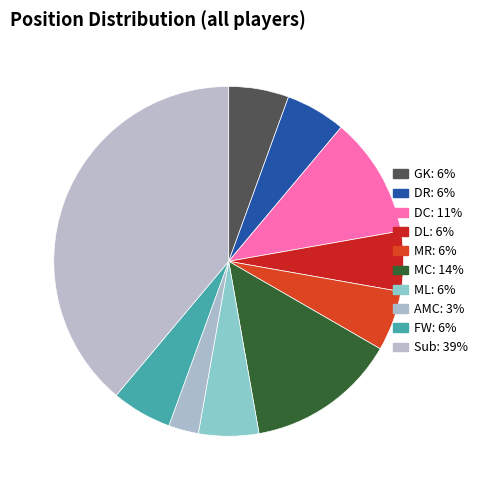

How many segments does this pie chart have?

10